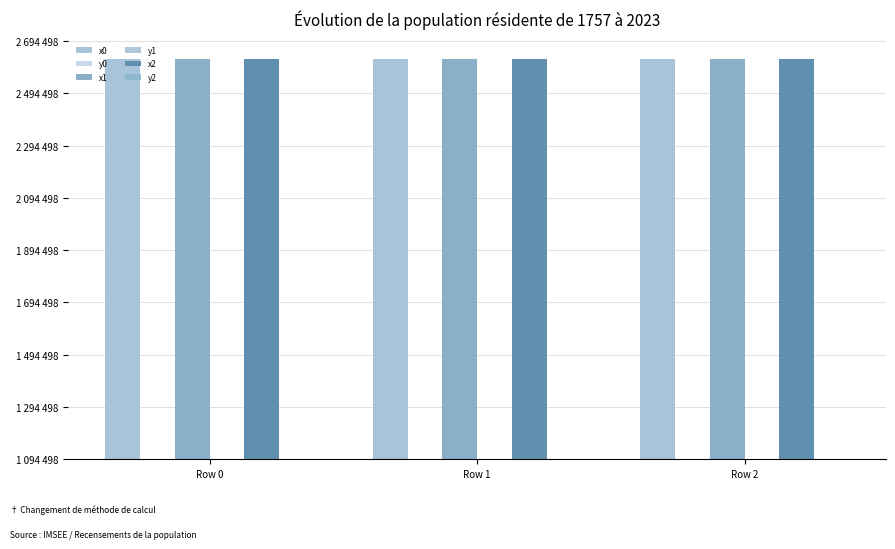

What is the value of the x0 bar at the 1st from the left?

1531945.9